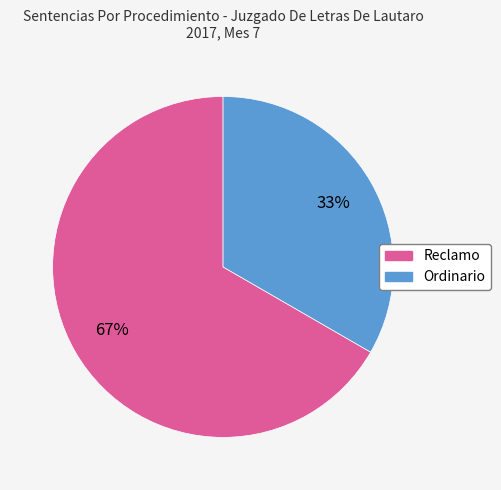

What is the ratio of the value at Ordinario to the value at Reclamo?

0.5